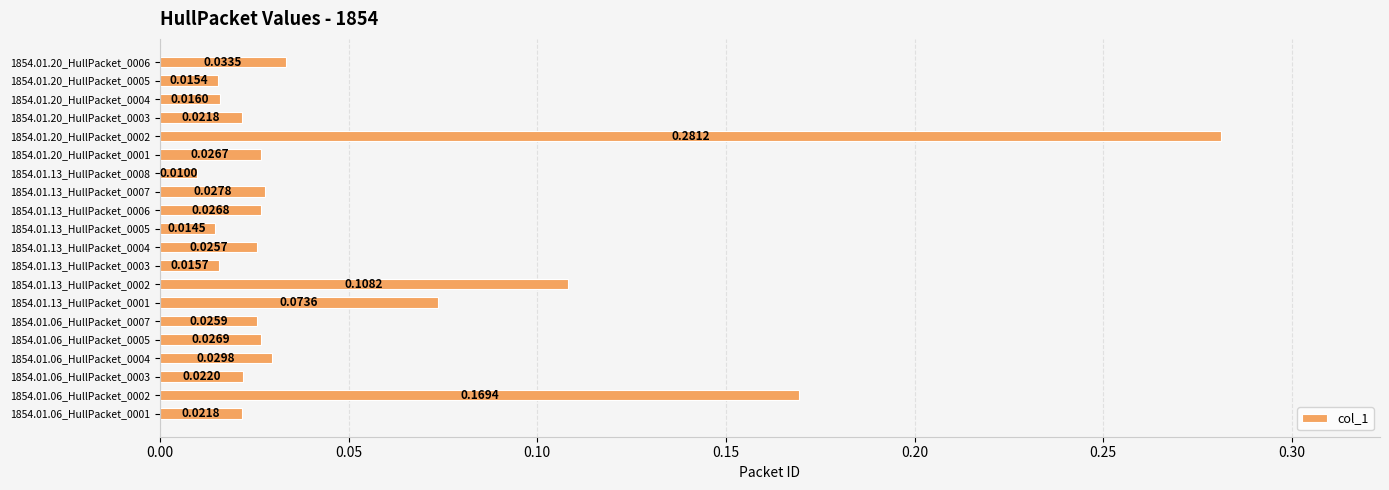

What is the sum of all values?

1.0